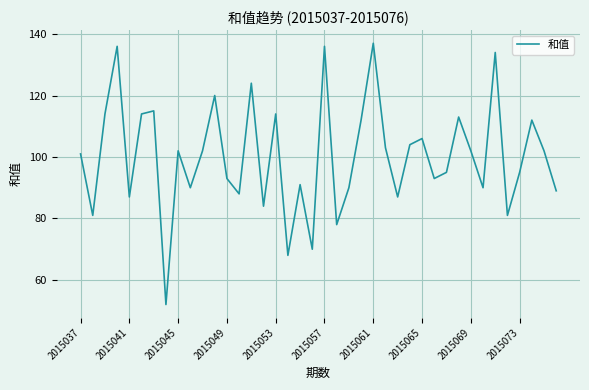

What is the maximum value shown in the chart?

137